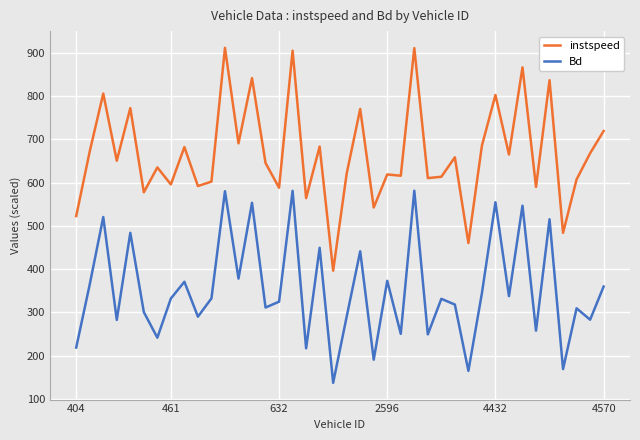

Which series has the largest range (max minus min)?

instspeed